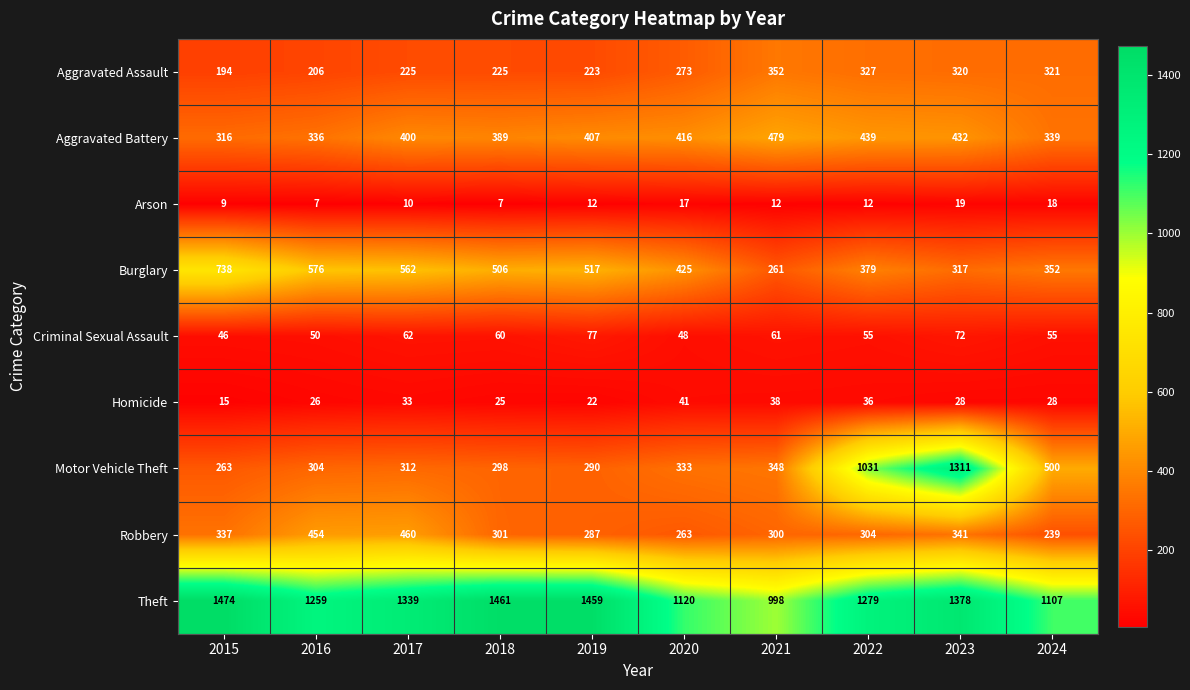

Which series has the widest spread of values?

Motor Vehicle Theft